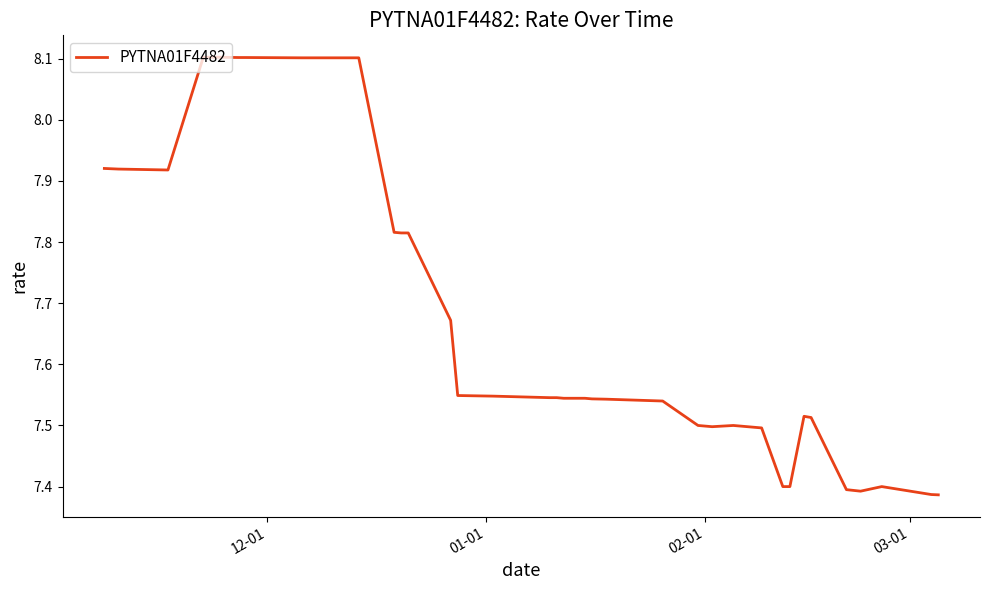

What is the difference between the maximum and minimum values?

0.7